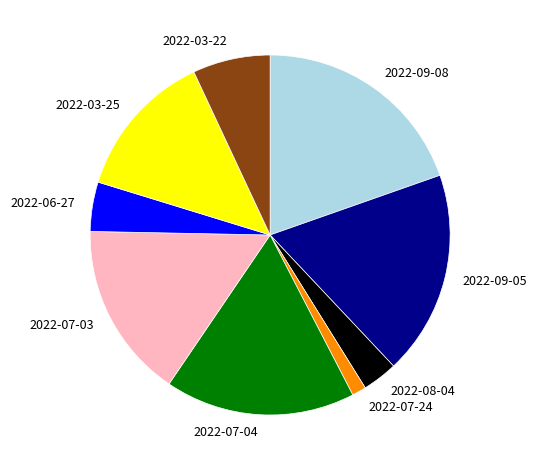

How many segments does this pie chart have?

9